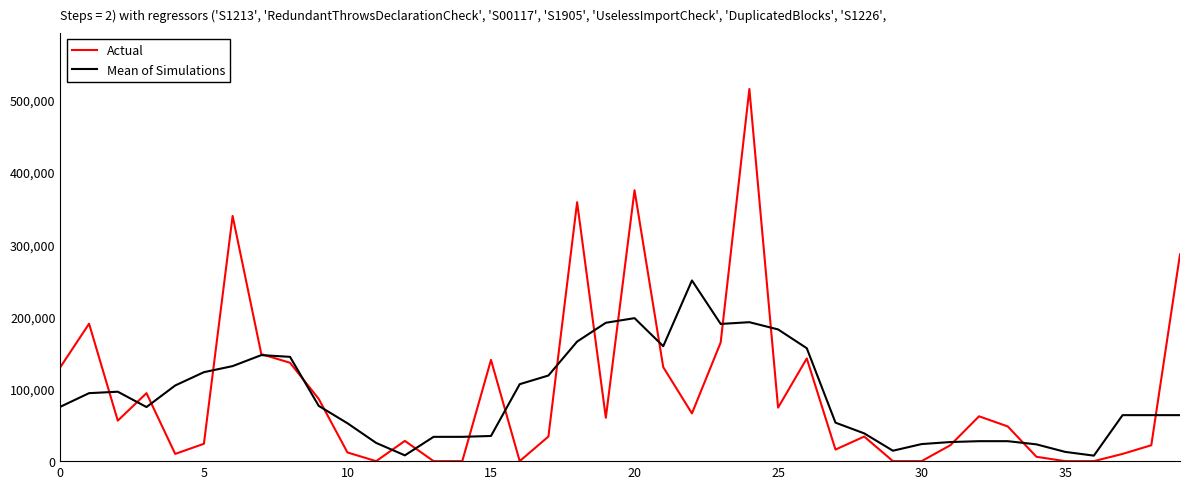

Which series has the widest spread of values?

Actual